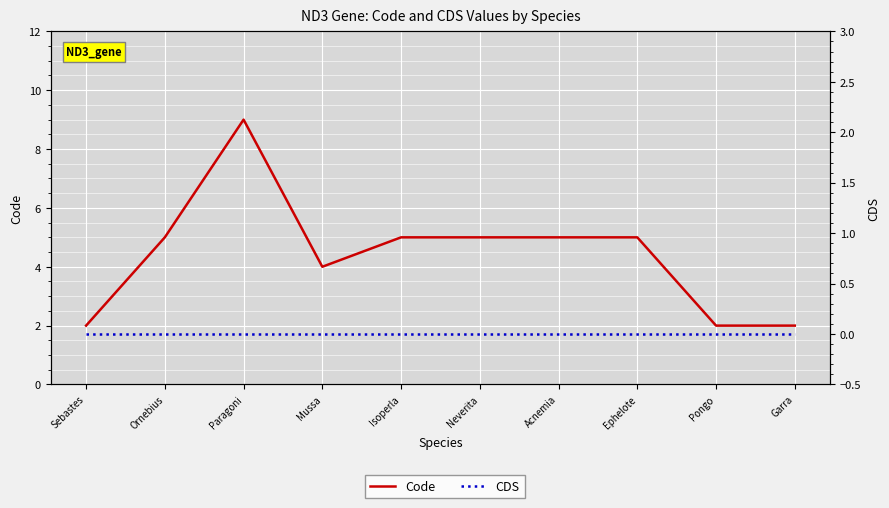

Reading left to right, extract all data points from this chart.

Code: Sebastes=2	Ornebius=5	Paragoni=9	Mussa=4	Isoperla=5	Neverita=5	Acnemia=5	Ephelote=5	Pongo=2	Garra=2
CDS: Sebastes=0	Ornebius=0	Paragoni=0	Mussa=0	Isoperla=0	Neverita=0	Acnemia=0	Ephelote=0	Pongo=0	Garra=0